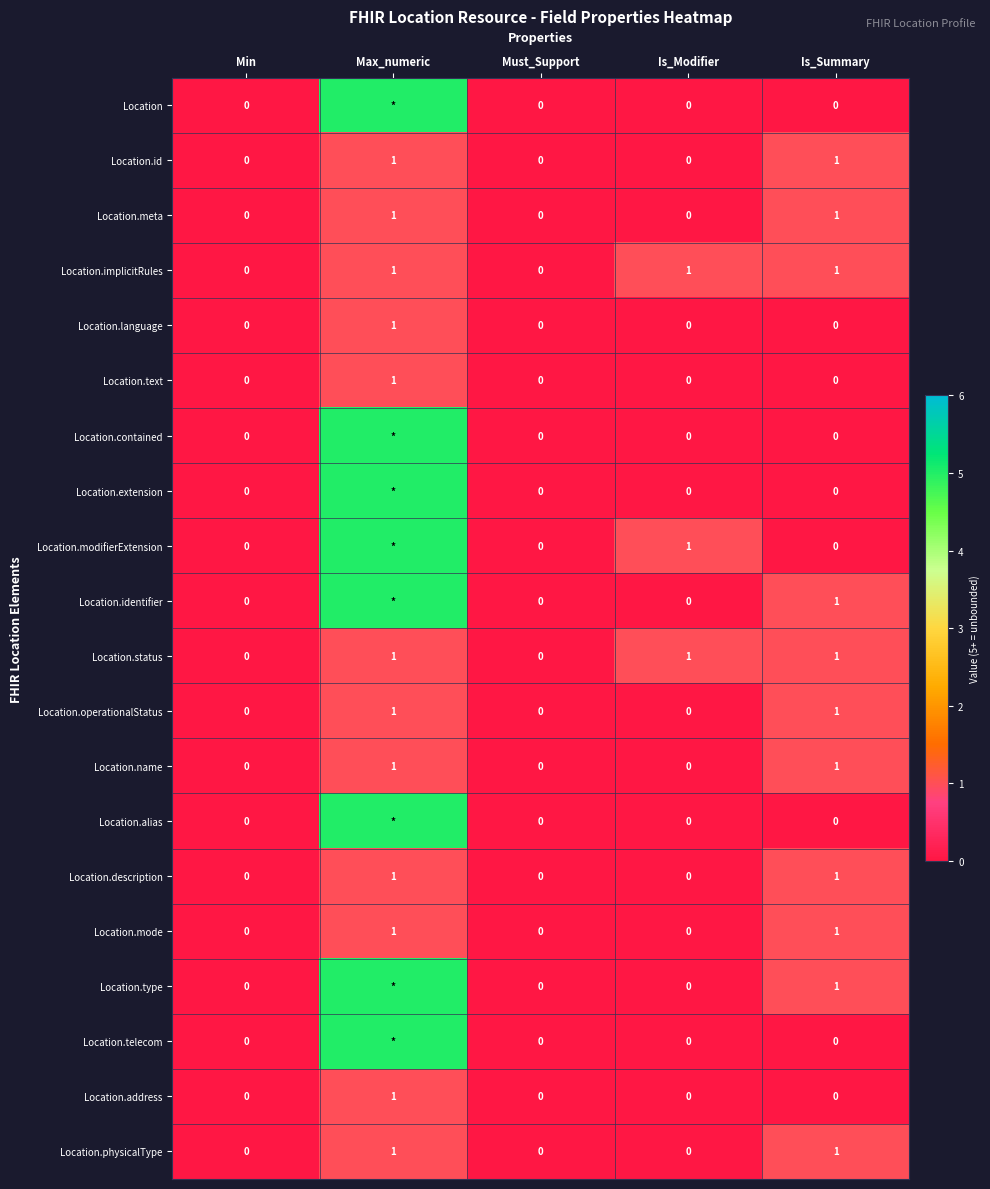

What is the greatest value displayed?

5